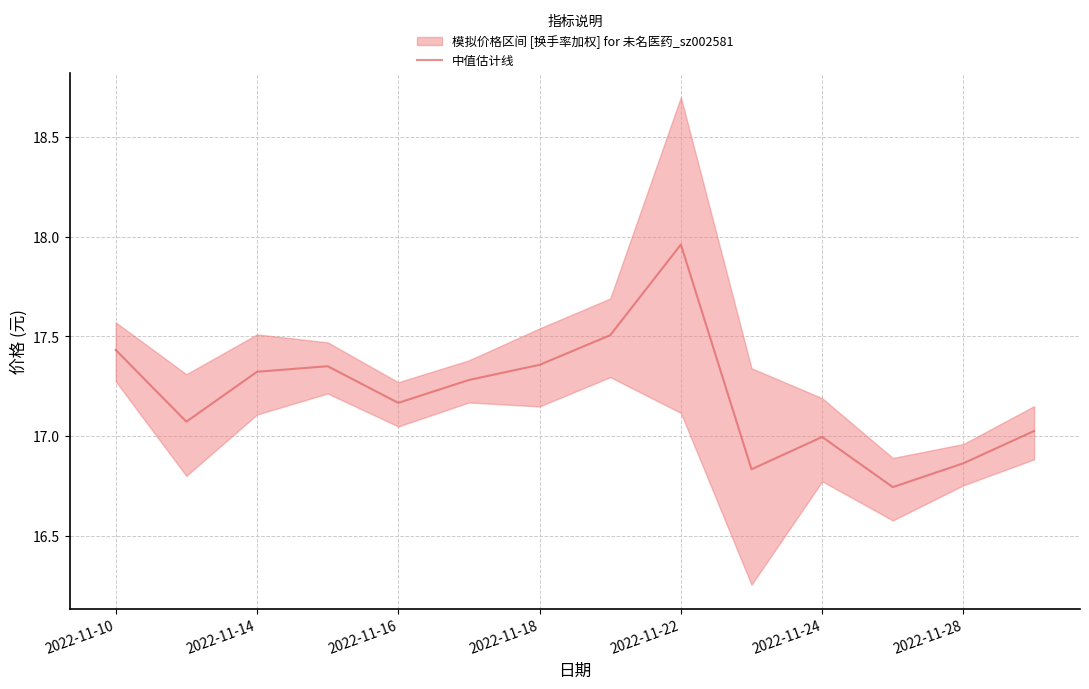

The value of 中值估计线 at 2022-11-14 is 17.3. True or false?

True